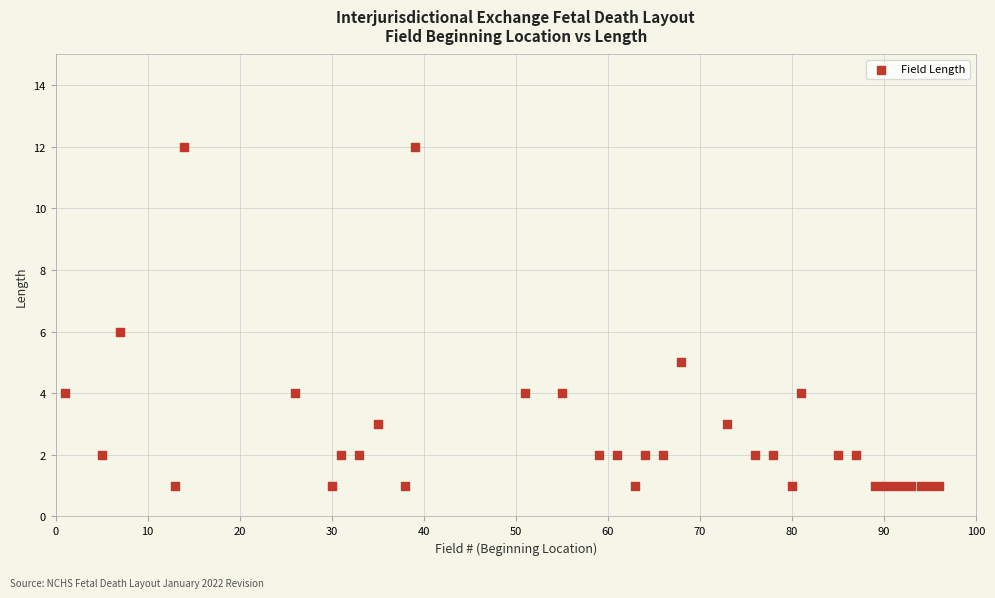

What is the range of X values (max minus min)?

95